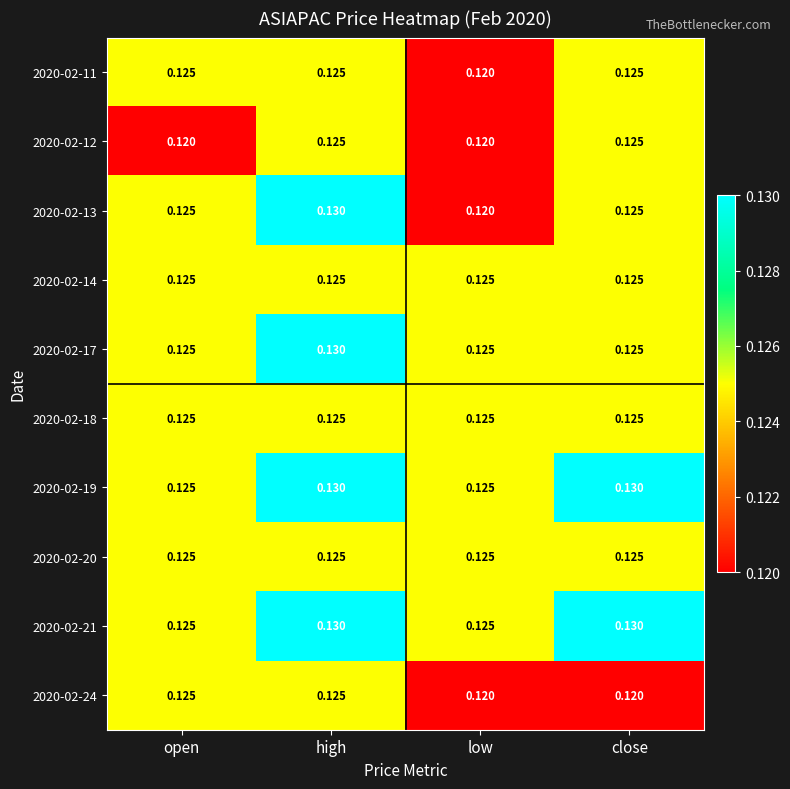

At which category is the sum across all series the highest?

high